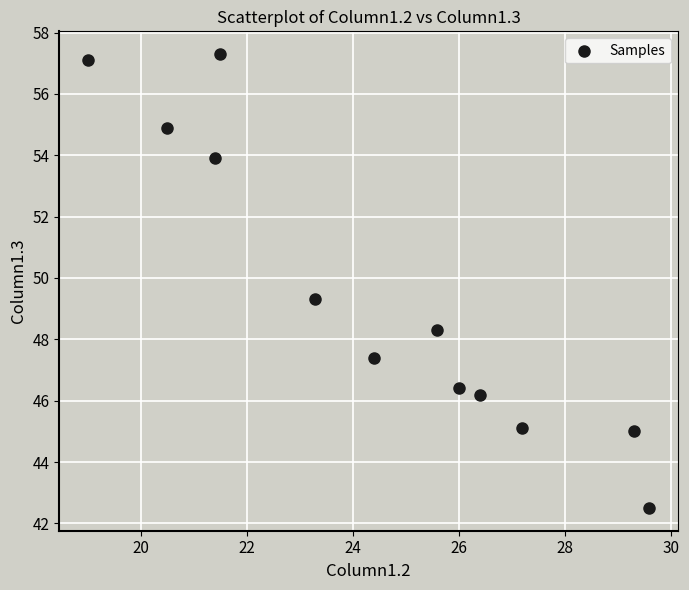

What Y value in the scatter plot is closest to 49?

49.3